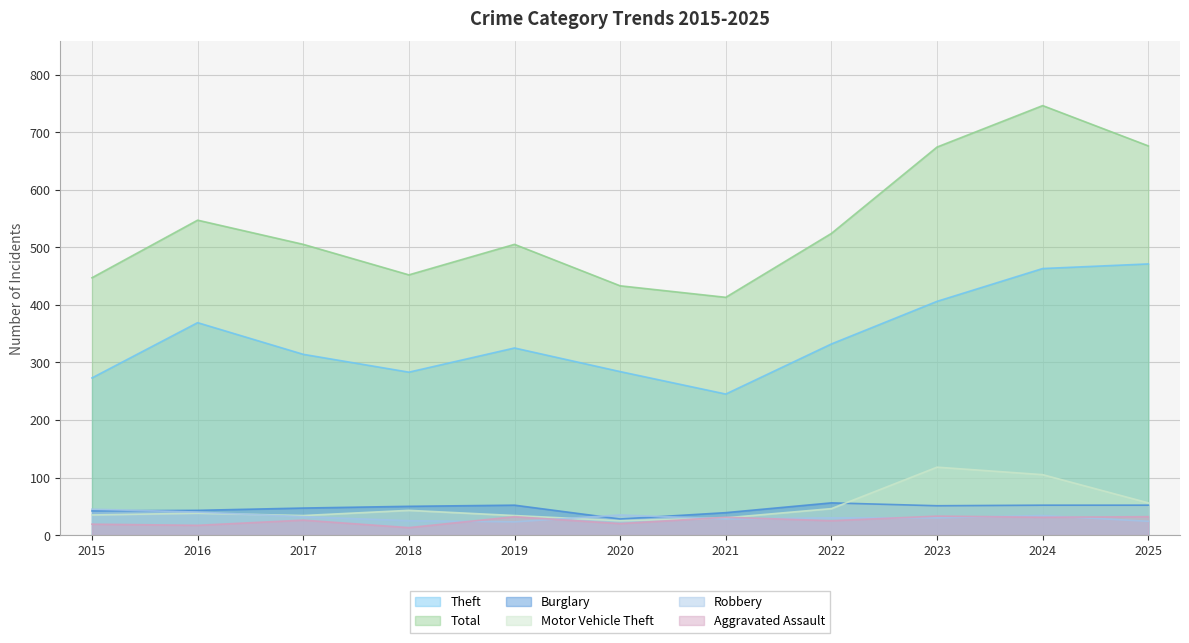

Where is the first local minimum for Burglary?

2020